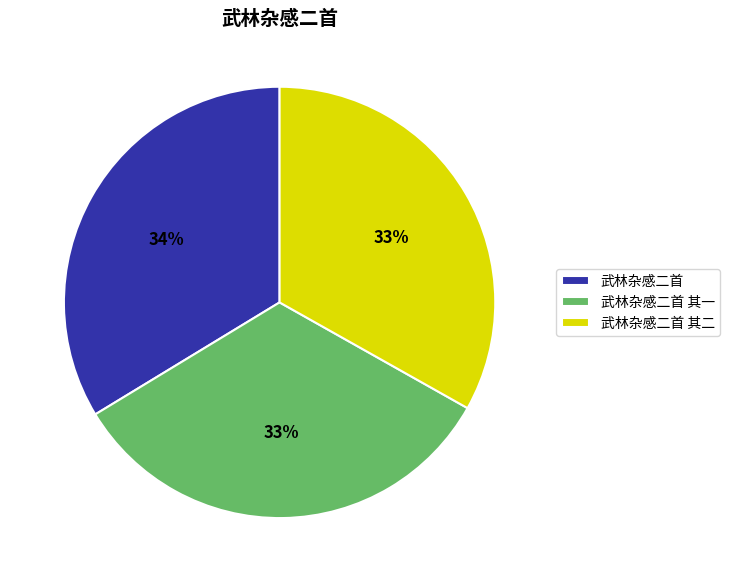

Is there any slice that represents more than half of the pie?

No